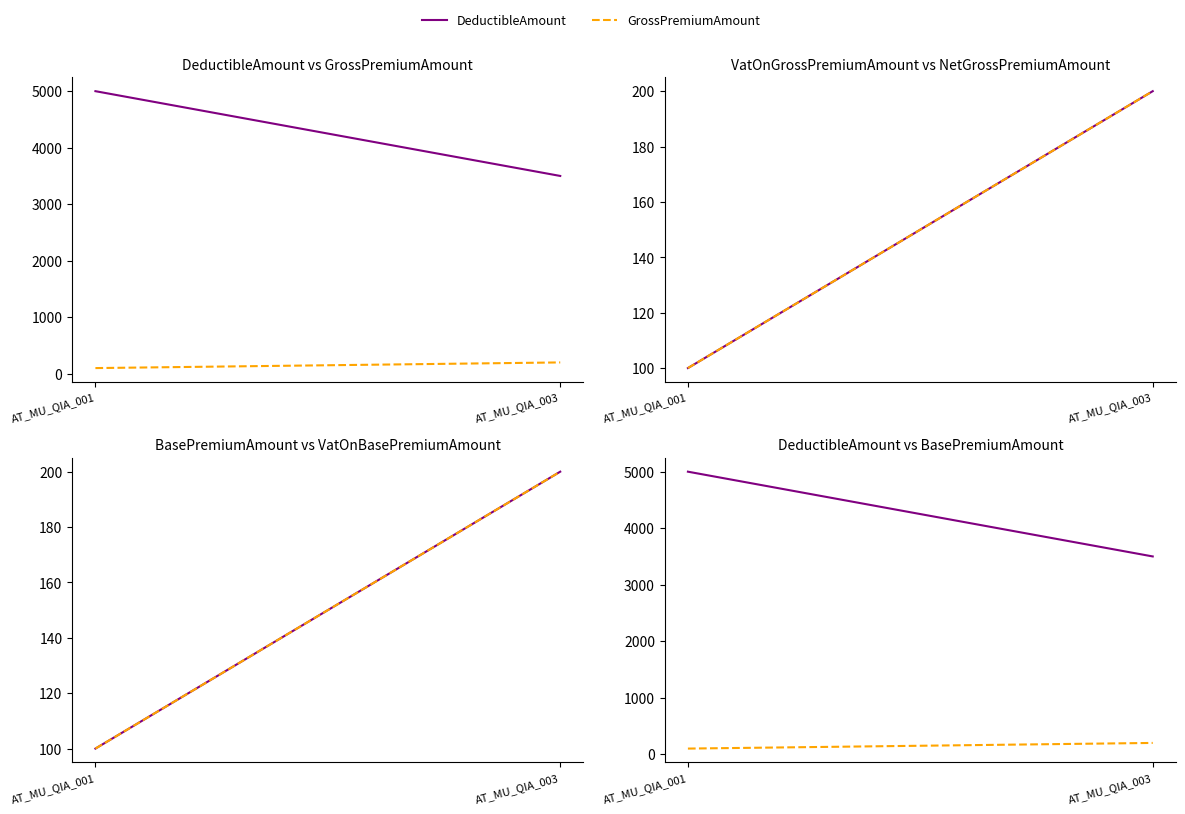

The VatOnGrossPremiumAmount series shows 117 at AT_MU_QIA_003. True or false?

False